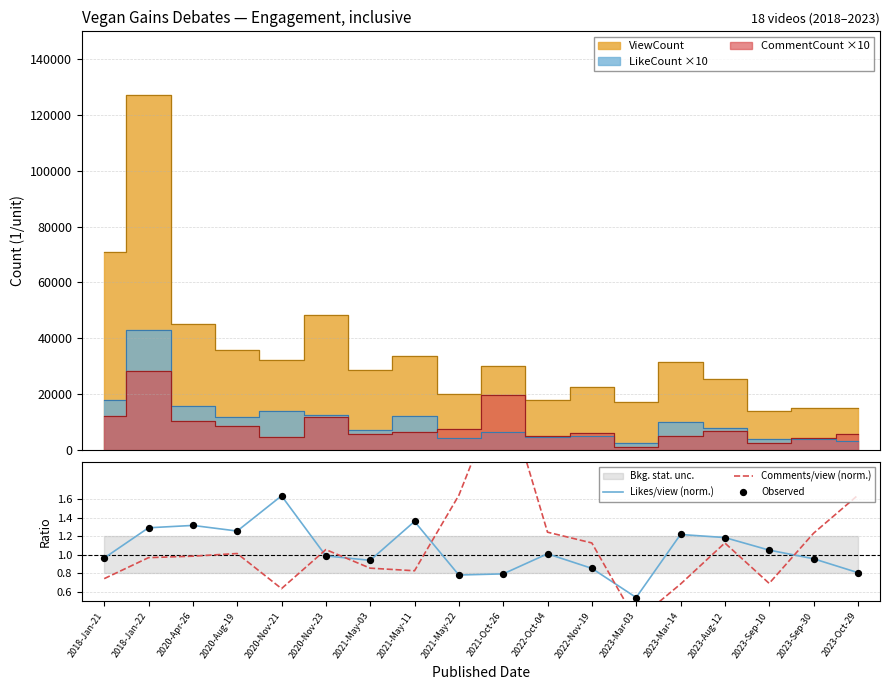

Which series has the widest spread of Y values?

Comments/view (norm.)